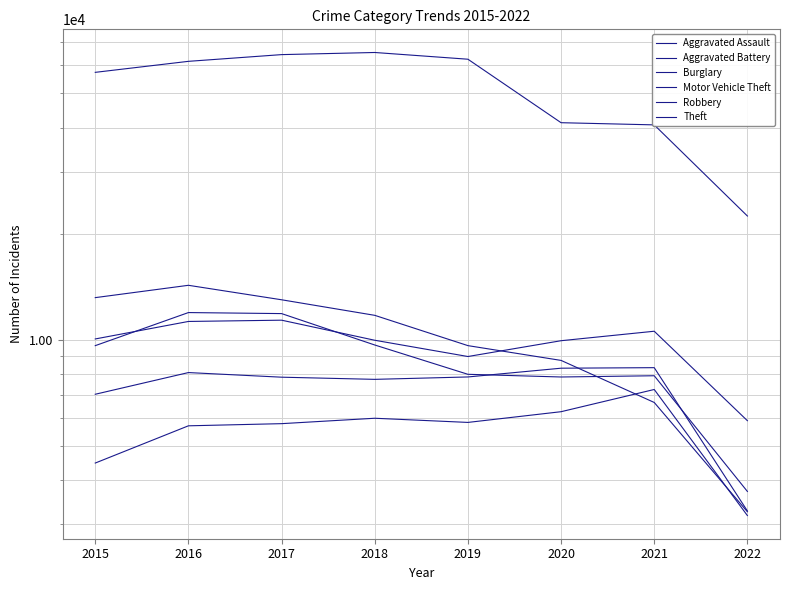

What is the sum of the Motor Vehicle Theft values at 2019 and 2020?

18931